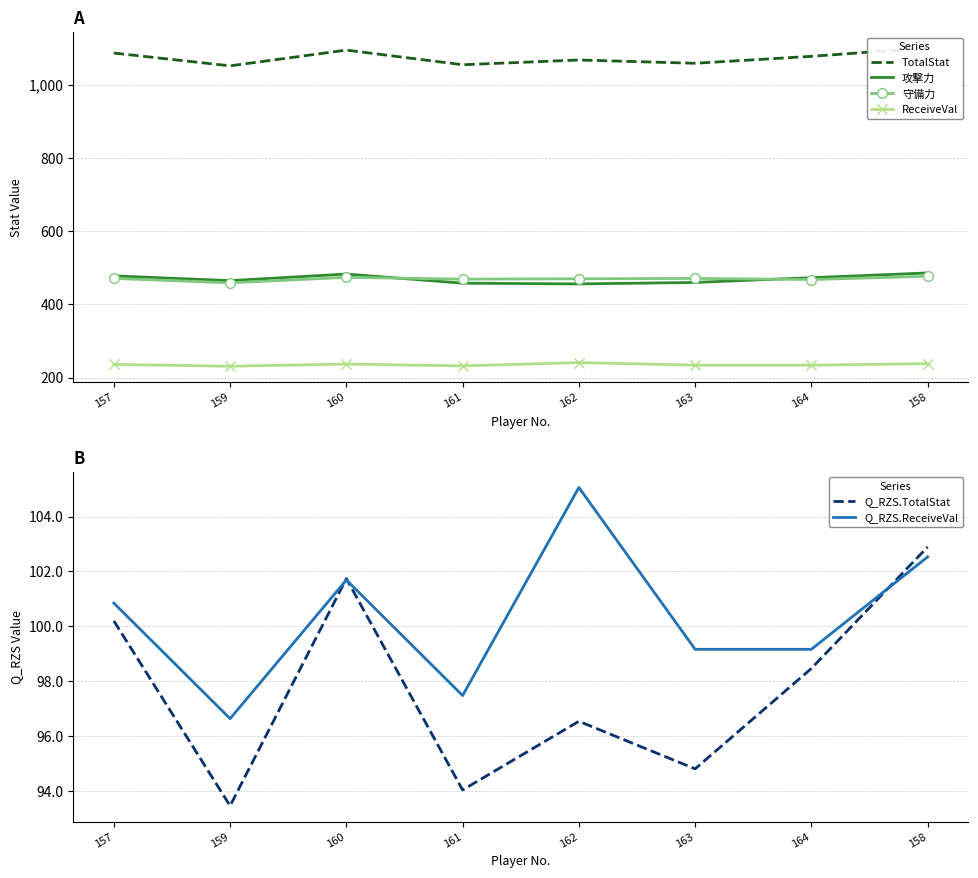

What is the label of the 1st point from the left?

157